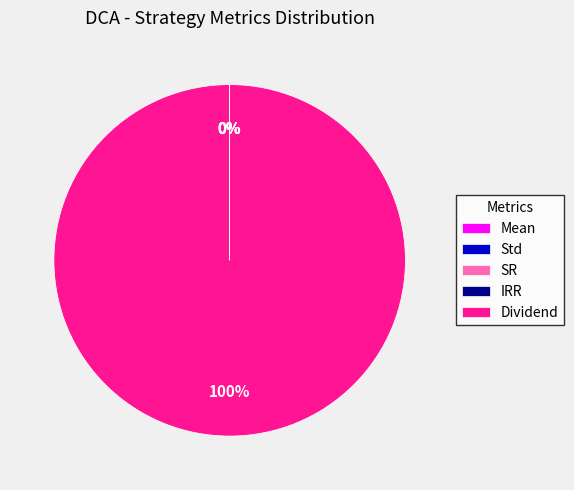

What is the largest slice in the pie chart?

Dividend